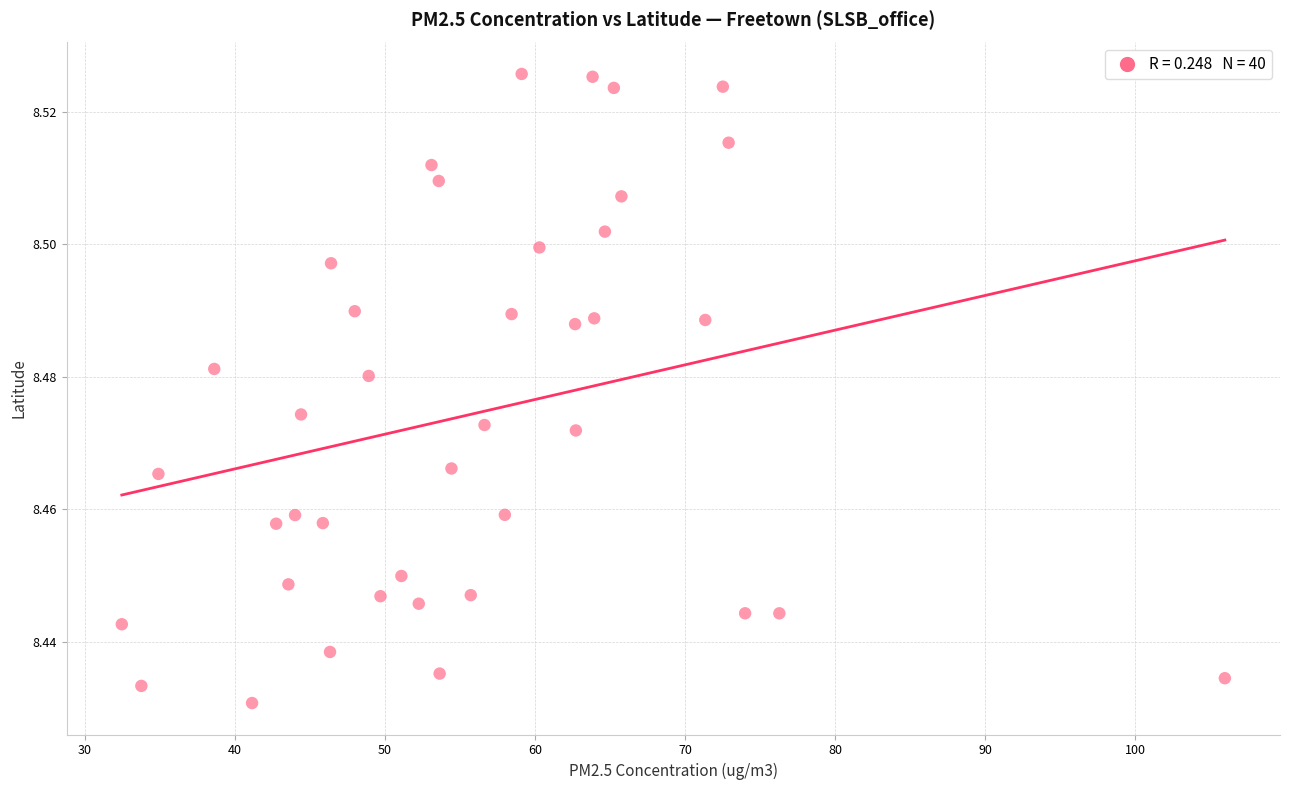

What is the range of X values (max minus min)?

73.5